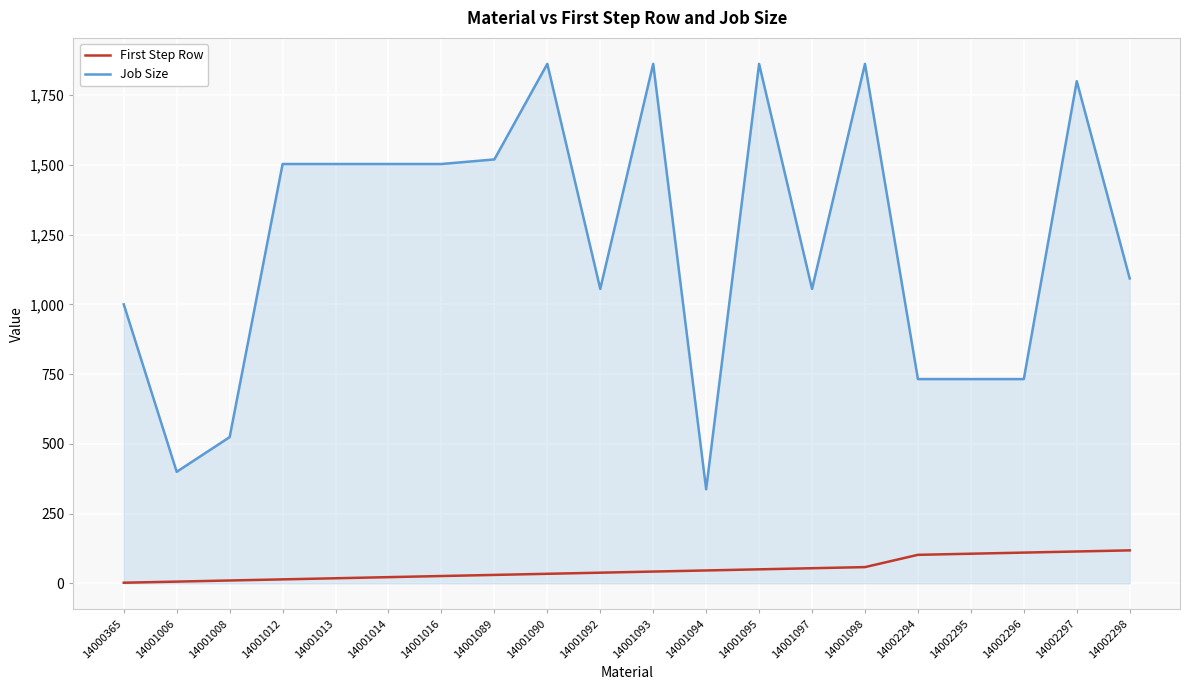

What is the difference between the highest and lowest values at 14001093?

1820.2